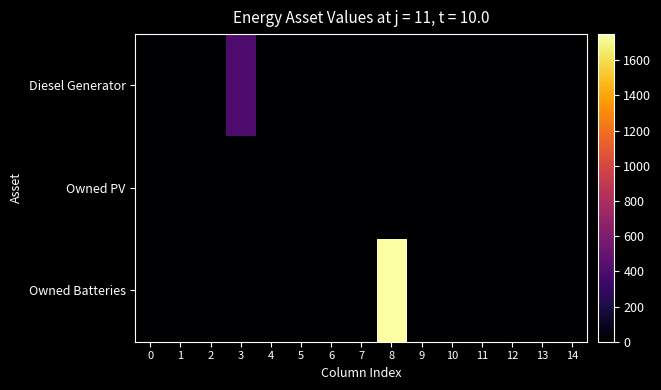

Rank the series by their maximum value, from highest to lowest.

Owned Batteries, Diesel Generator, Owned PV